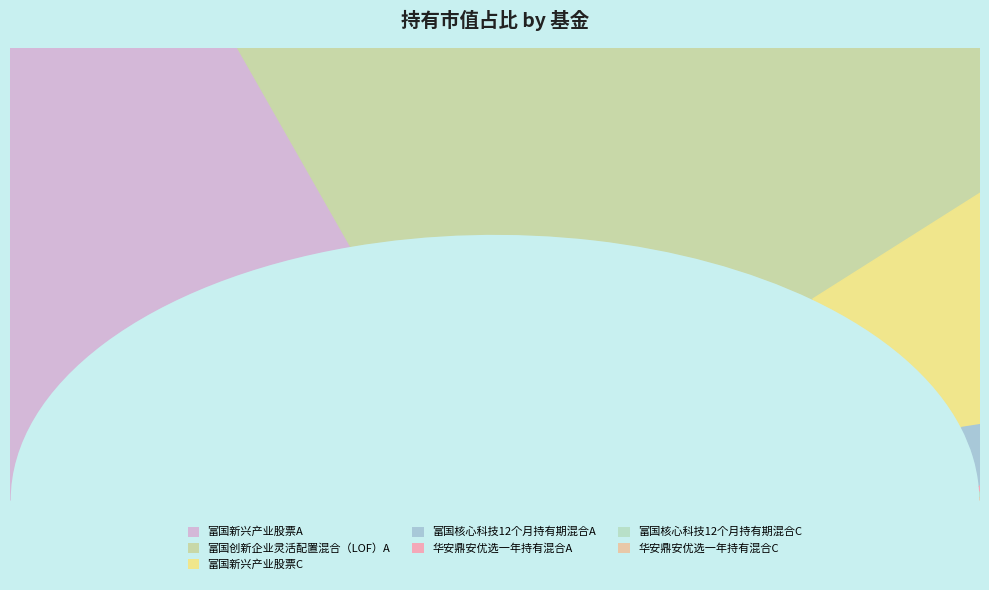

To the nearest percent, what percentage of the pie is 富国创新企业灵活配置混合（LOF）A?

32%